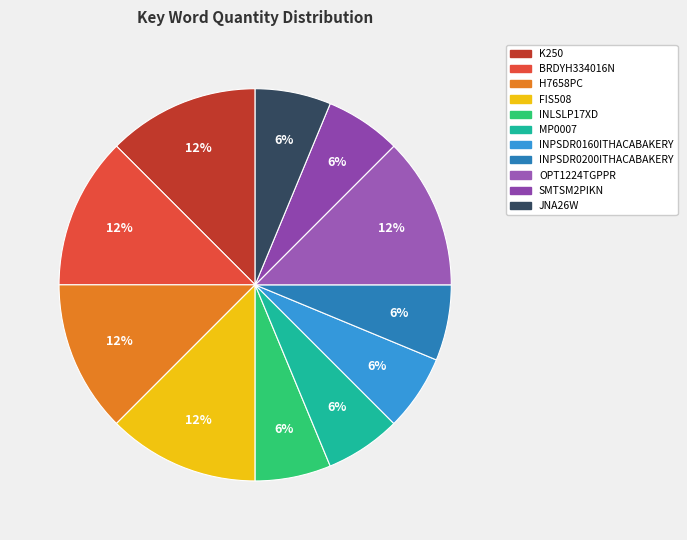

Is there any slice that represents more than half of the pie?

No